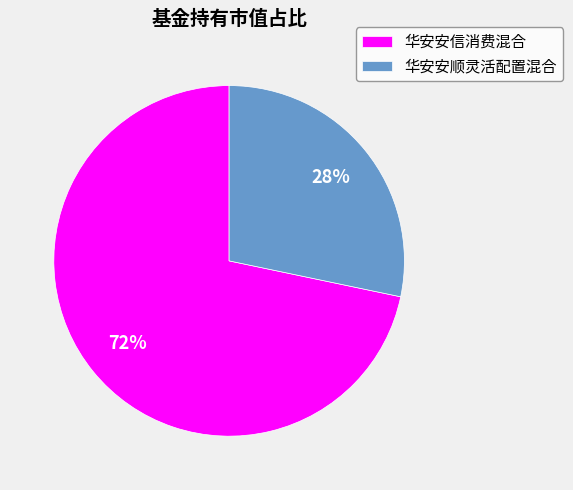

To the nearest percent, what percentage of the pie is 华安安顺灵活配置混合?

28%